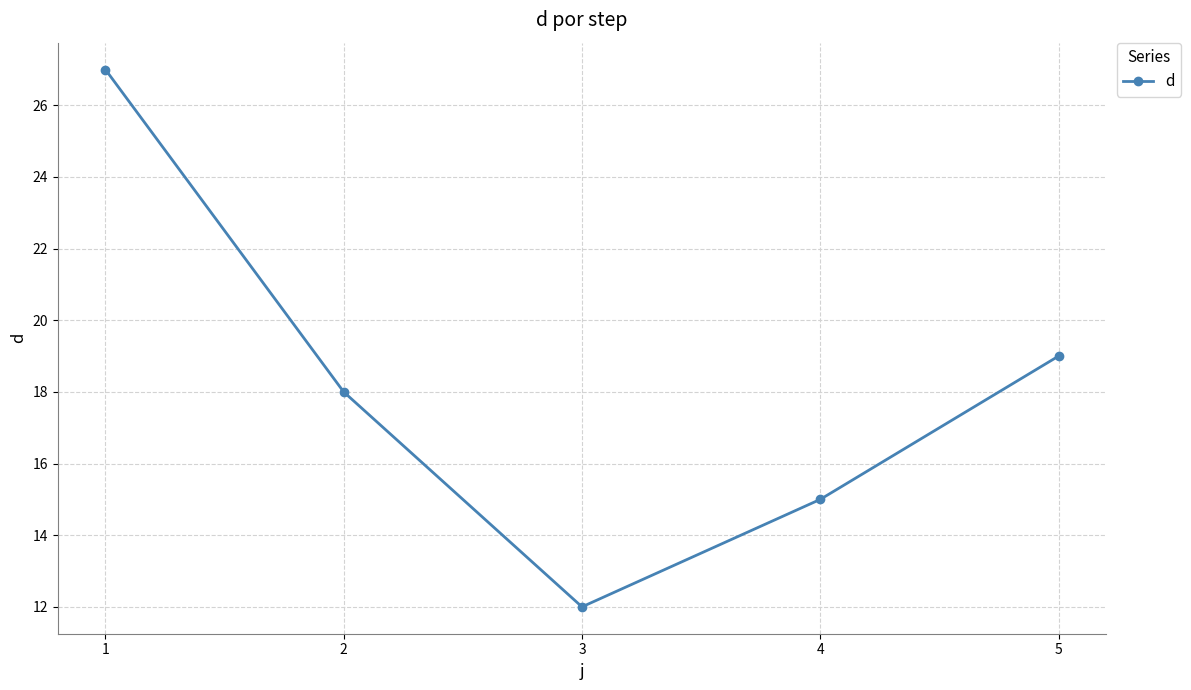

Rank the categories by value from highest to lowest.

1, 5, 2, 4, 3